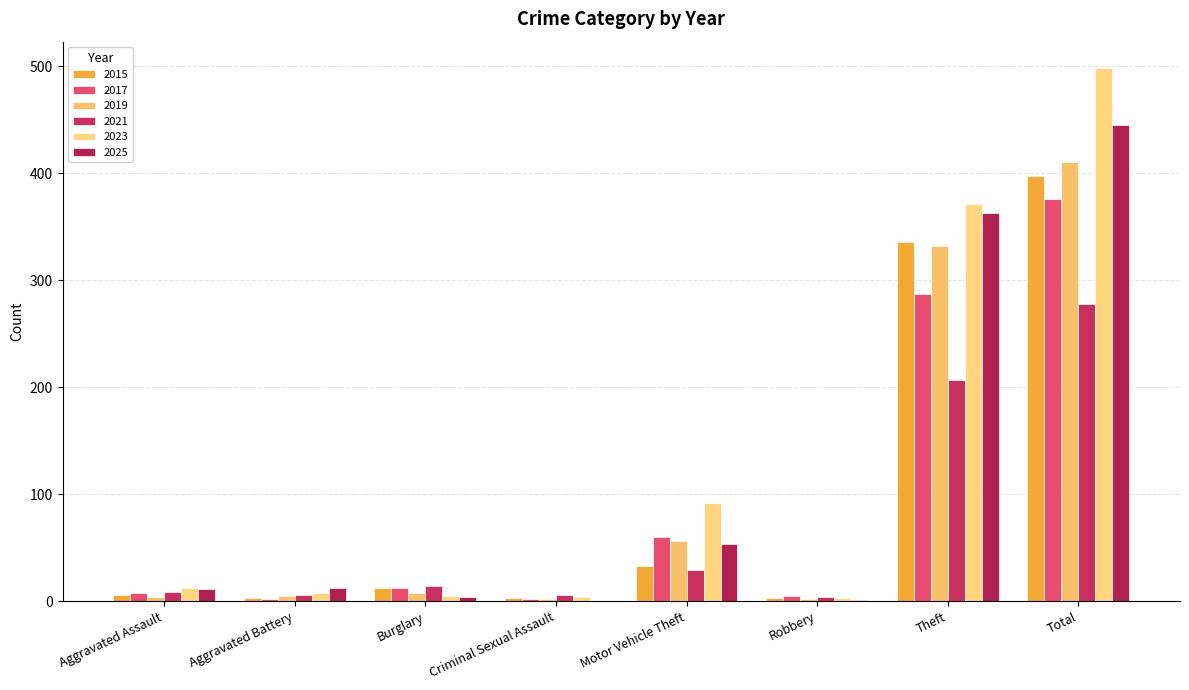

Count the number of data series in this chart.

6